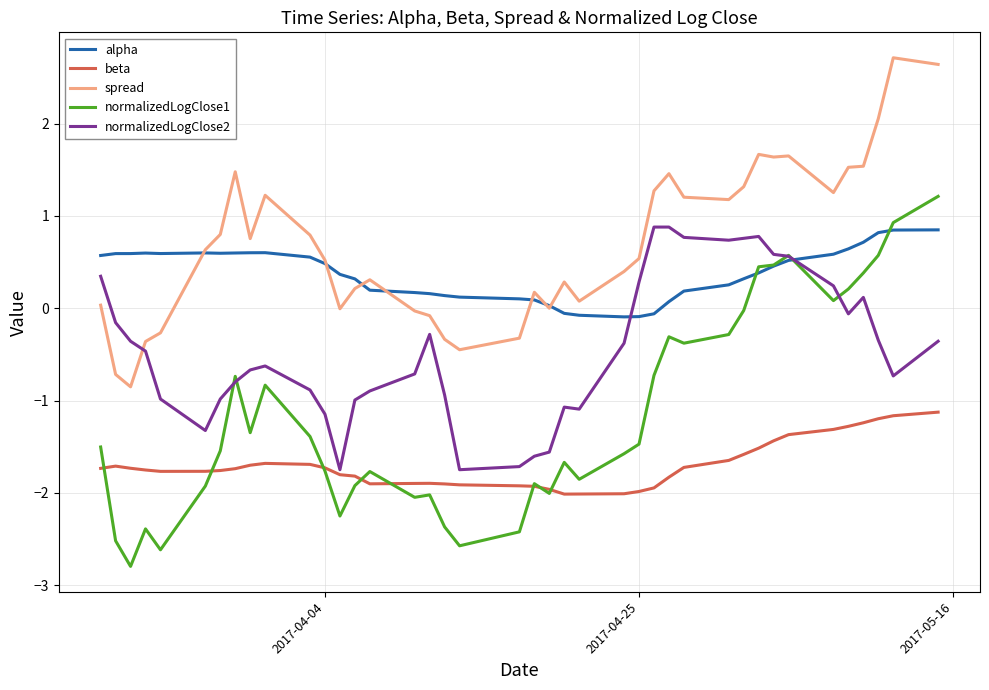

What is the difference between the second highest and second lowest values in the beta series?

0.8